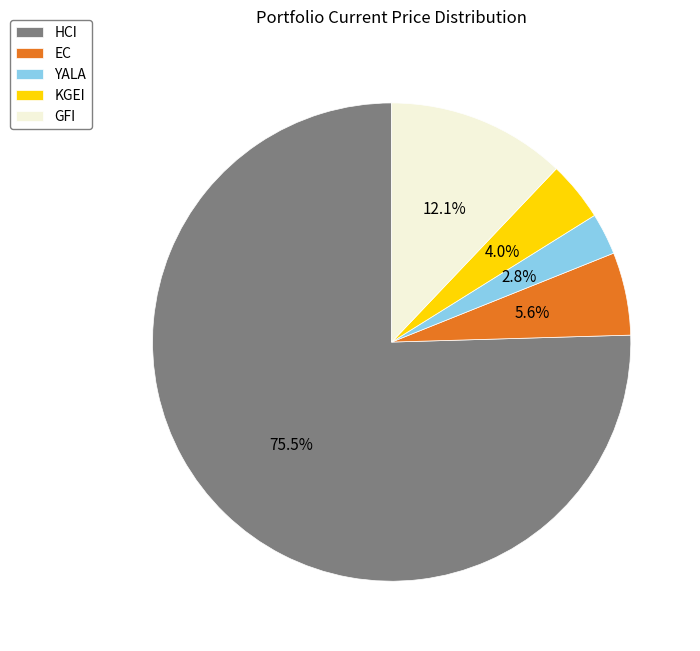

Rank the categories by value from lowest to highest.

YALA, KGEI, EC, GFI, HCI